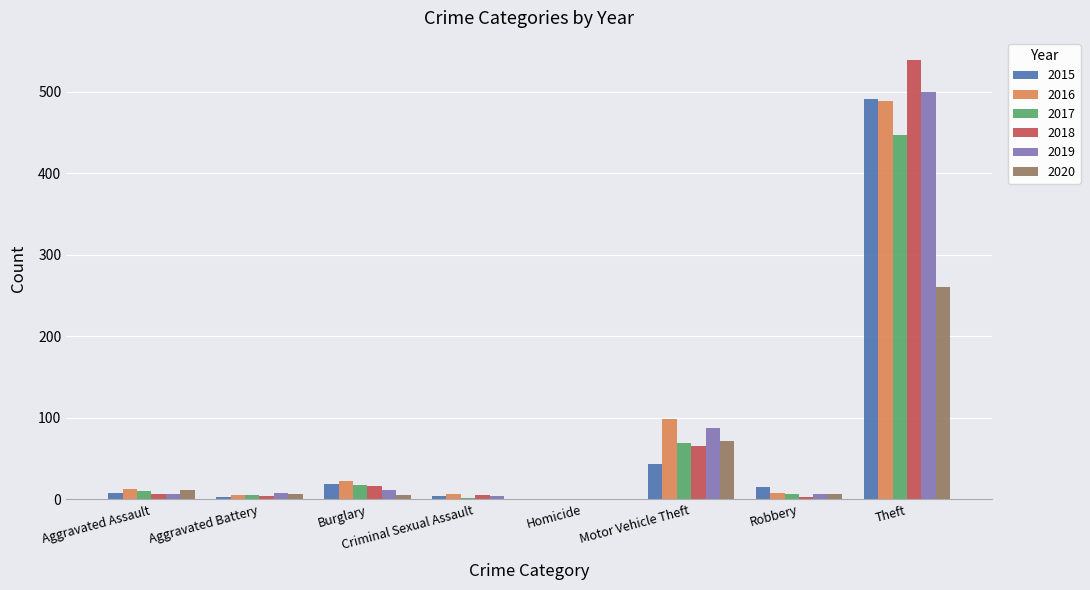

Between Motor Vehicle Theft and Theft, which series saw the biggest shift?

2018